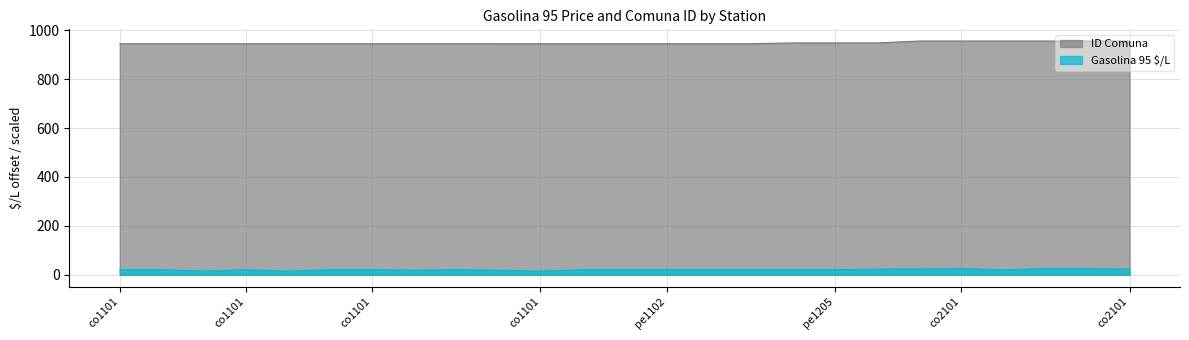

What is the minimum value shown in the chart?

15.0